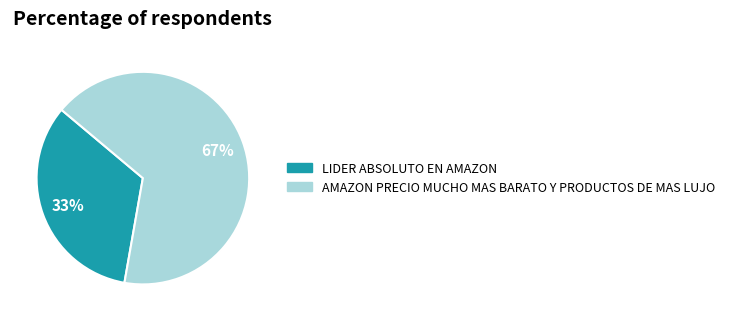

True or false: LIDER ABSOLUTO EN AMAZON accounts for 44% of the total.

False